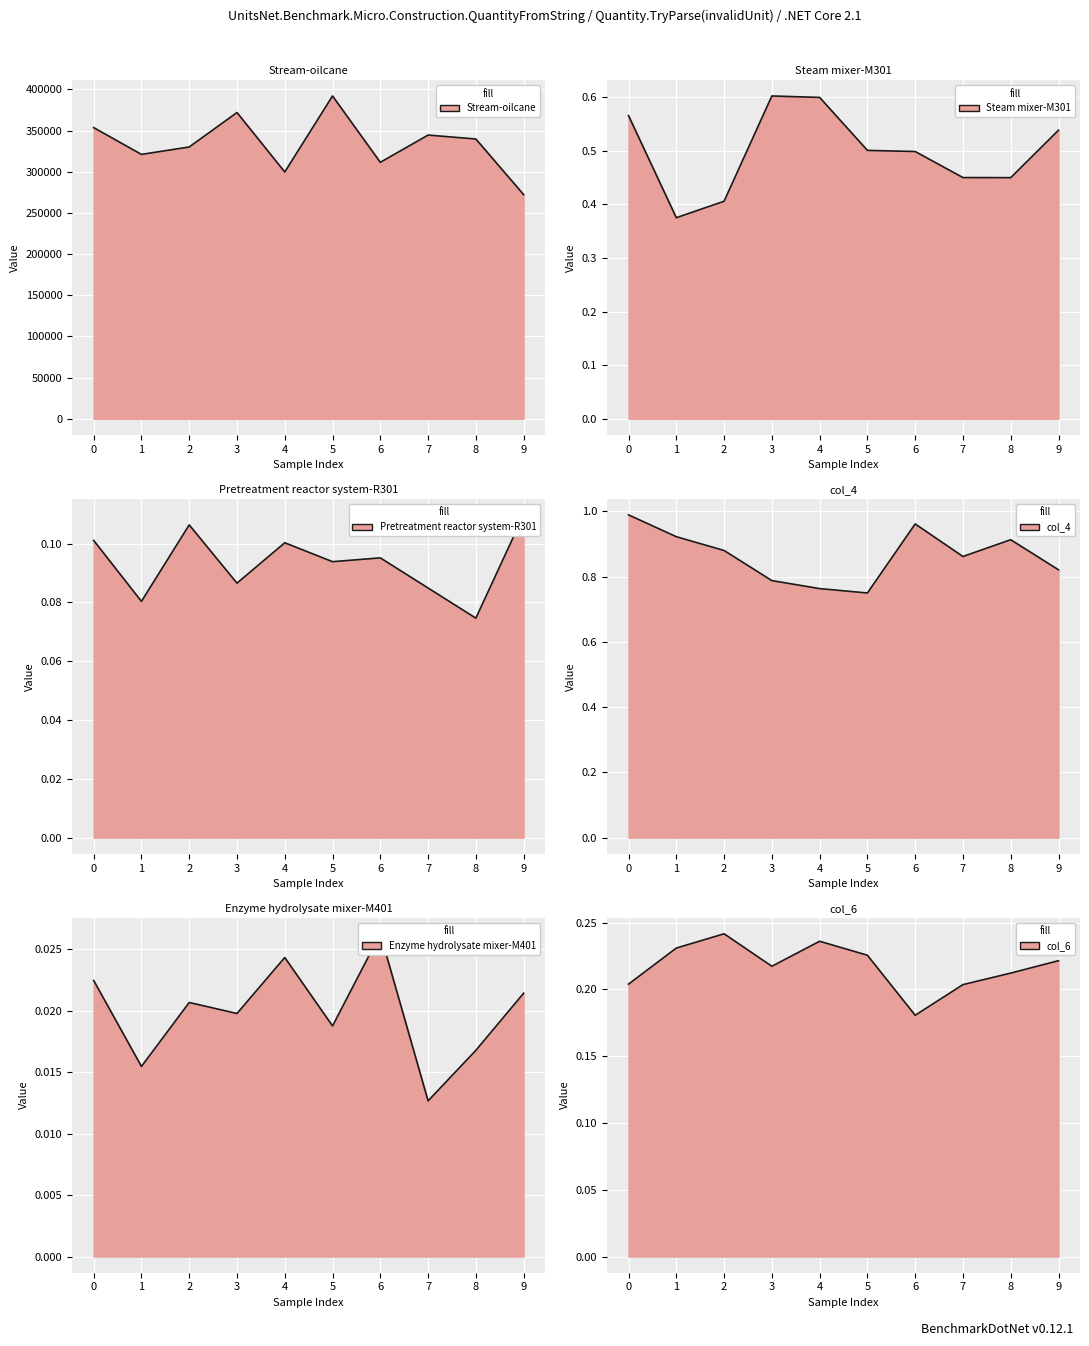

Which label corresponds to the largest value in the chart?

5